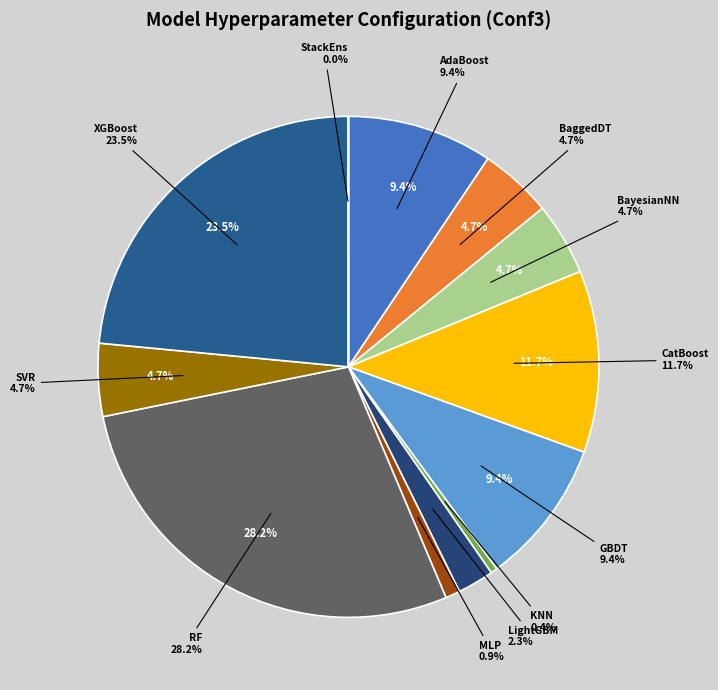

Combined, do BaggedDT and GBDT account for over 50%?

No